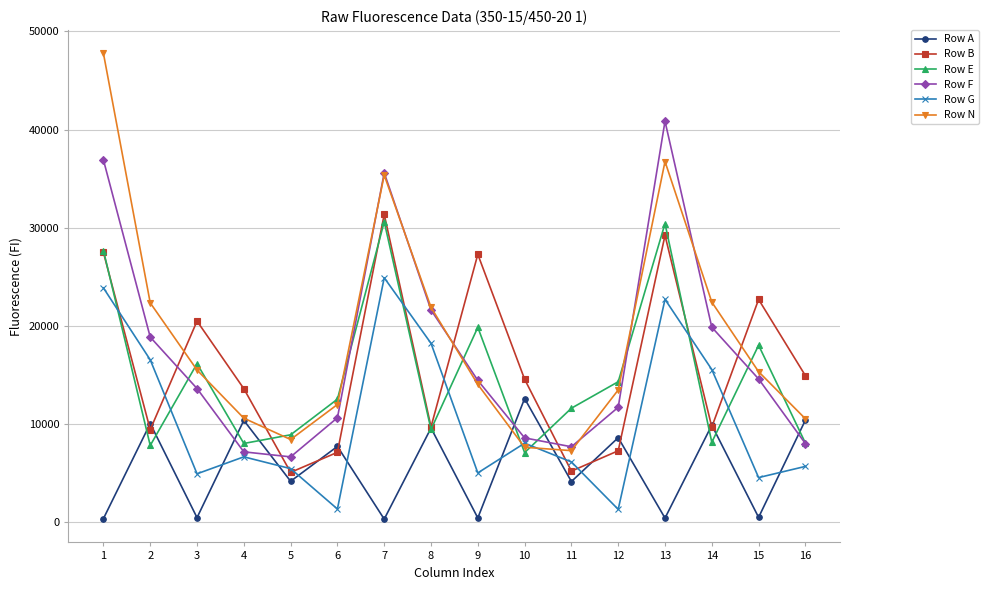

What is the total value across all series at 7?

158073